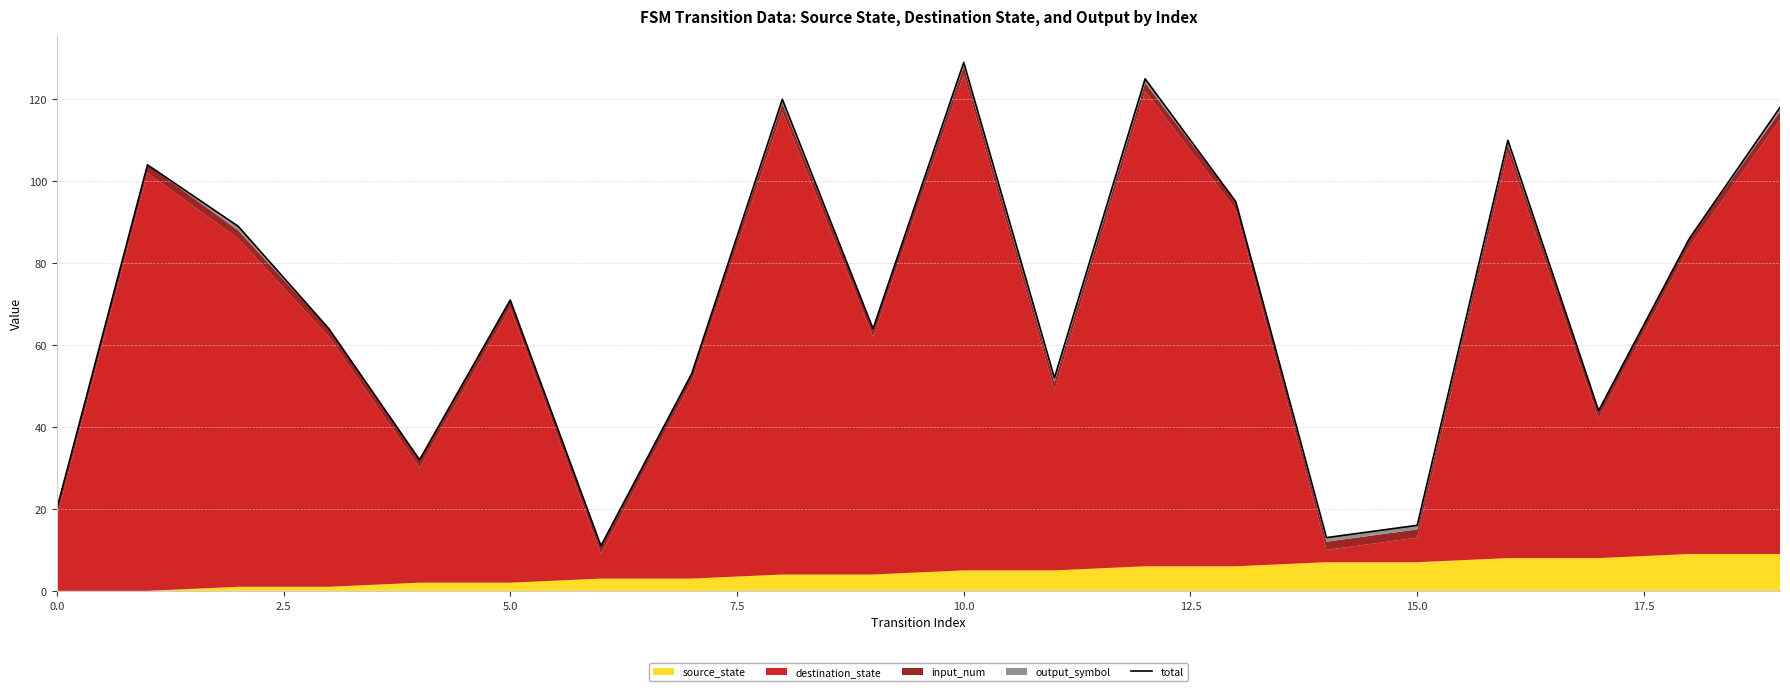

How many values exceed 71?

9